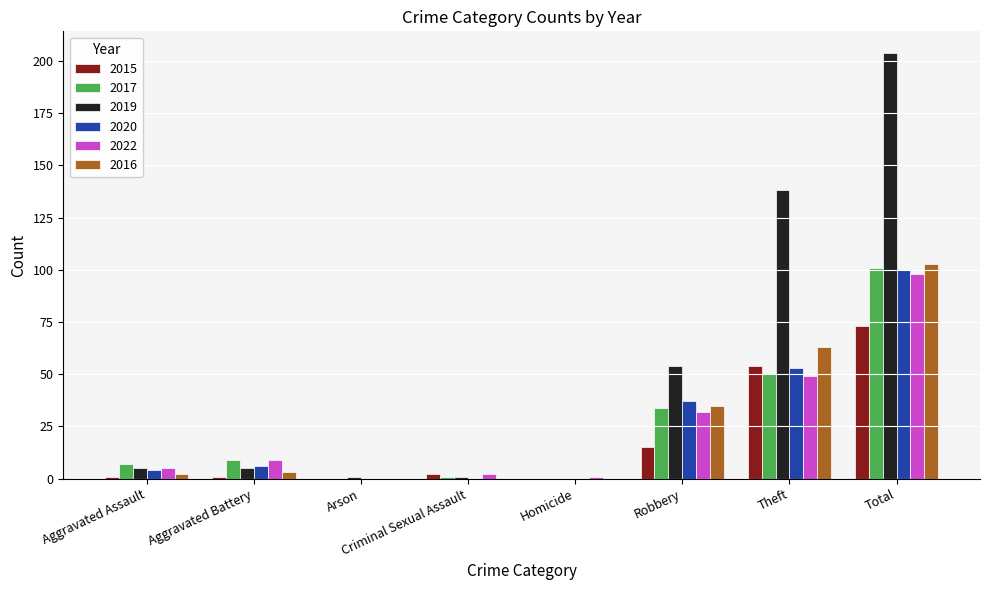

What is the sum of the 2016 values at Homicide and Aggravated Assault?

2